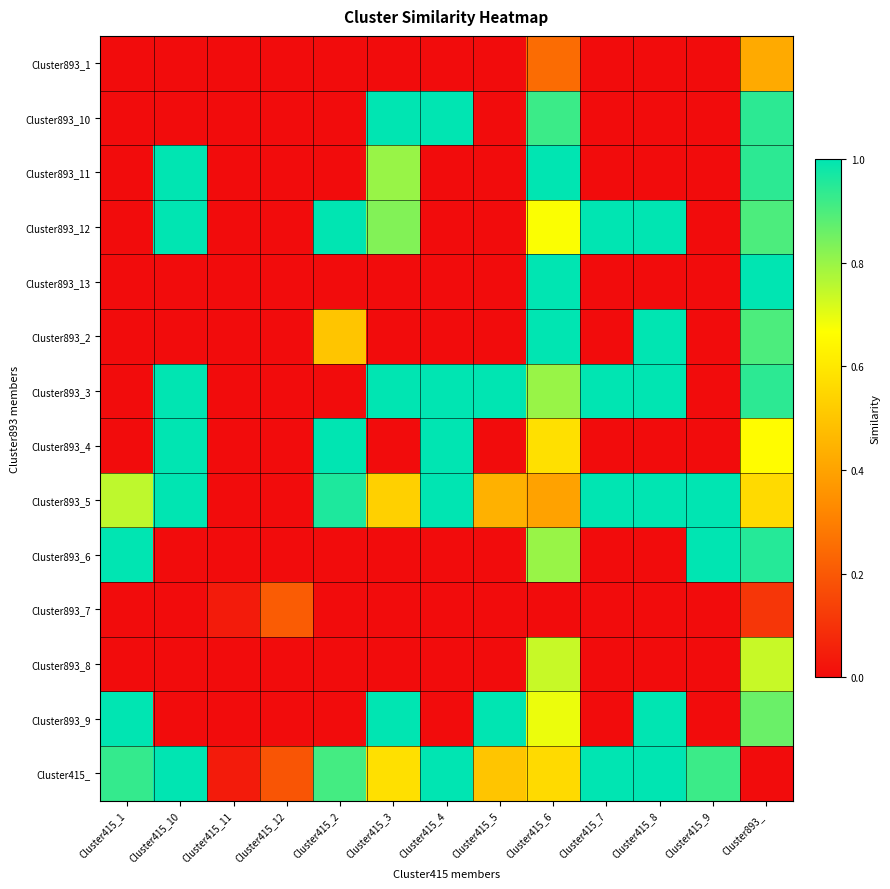

Reading right to left, what are all the values shown in this chart?

Cluster893_1: Cluster893_=0.4	Cluster415_9=0.0	Cluster415_8=0.0	Cluster415_7=0.0	Cluster415_6=0.2	Cluster415_5=0.0	Cluster415_4=0.0	Cluster415_3=0.0	Cluster415_2=0.0	Cluster415_12=0.0	Cluster415_11=0.0	Cluster415_10=0.0	Cluster415_1=0.0
Cluster893_10: Cluster893_=0.9	Cluster415_9=0.0	Cluster415_8=0.0	Cluster415_7=0.0	Cluster415_6=0.9	Cluster415_5=0.0	Cluster415_4=1.0	Cluster415_3=1.0	Cluster415_2=0.0	Cluster415_12=0.0	Cluster415_11=0.0	Cluster415_10=0.0	Cluster415_1=0.0
Cluster893_11: Cluster893_=0.9	Cluster415_9=0.0	Cluster415_8=0.0	Cluster415_7=0.0	Cluster415_6=1.0	Cluster415_5=0.0	Cluster415_4=0.0	Cluster415_3=0.8	Cluster415_2=0.0	Cluster415_12=0.0	Cluster415_11=0.0	Cluster415_10=1.0	Cluster415_1=0.0
Cluster893_12: Cluster893_=0.9	Cluster415_9=0.0	Cluster415_8=1.0	Cluster415_7=1.0	Cluster415_6=0.7	Cluster415_5=0.0	Cluster415_4=0.0	Cluster415_3=0.8	Cluster415_2=1.0	Cluster415_12=0.0	Cluster415_11=0.0	Cluster415_10=1.0	Cluster415_1=0.0
Cluster893_13: Cluster893_=1.0	Cluster415_9=0.0	Cluster415_8=0.0	Cluster415_7=0.0	Cluster415_6=1.0	Cluster415_5=0.0	Cluster415_4=0.0	Cluster415_3=0.0	Cluster415_2=0.0	Cluster415_12=0.0	Cluster415_11=0.0	Cluster415_10=0.0	Cluster415_1=0.0
Cluster893_2: Cluster893_=0.9	Cluster415_9=0.0	Cluster415_8=1.0	Cluster415_7=0.0	Cluster415_6=1.0	Cluster415_5=0.0	Cluster415_4=0.0	Cluster415_3=0.0	Cluster415_2=0.5	Cluster415_12=0.0	Cluster415_11=0.0	Cluster415_10=0.0	Cluster415_1=0.0
Cluster893_3: Cluster893_=0.9	Cluster415_9=0.0	Cluster415_8=1.0	Cluster415_7=1.0	Cluster415_6=0.8	Cluster415_5=1.0	Cluster415_4=1.0	Cluster415_3=1.0	Cluster415_2=0.0	Cluster415_12=0.0	Cluster415_11=0.0	Cluster415_10=1.0	Cluster415_1=0.0
Cluster893_4: Cluster893_=0.7	Cluster415_9=0.0	Cluster415_8=0.0	Cluster415_7=0.0	Cluster415_6=0.6	Cluster415_5=0.0	Cluster415_4=1.0	Cluster415_3=0.0	Cluster415_2=1.0	Cluster415_12=0.0	Cluster415_11=0.0	Cluster415_10=1.0	Cluster415_1=0.0
Cluster893_5: Cluster893_=0.6	Cluster415_9=1.0	Cluster415_8=1.0	Cluster415_7=1.0	Cluster415_6=0.4	Cluster415_5=0.4	Cluster415_4=1.0	Cluster415_3=0.5	Cluster415_2=1.0	Cluster415_12=0.0	Cluster415_11=0.0	Cluster415_10=1.0	Cluster415_1=0.8
Cluster893_6: Cluster893_=0.9	Cluster415_9=1.0	Cluster415_8=0.0	Cluster415_7=0.0	Cluster415_6=0.8	Cluster415_5=0.0	Cluster415_4=0.0	Cluster415_3=0.0	Cluster415_2=0.0	Cluster415_12=0.0	Cluster415_11=0.0	Cluster415_10=0.0	Cluster415_1=1.0
Cluster893_7: Cluster893_=0.1	Cluster415_9=0.0	Cluster415_8=0.0	Cluster415_7=0.0	Cluster415_6=0.0	Cluster415_5=0.0	Cluster415_4=0.0	Cluster415_3=0.0	Cluster415_2=0.0	Cluster415_12=0.2	Cluster415_11=0.0	Cluster415_10=0.0	Cluster415_1=0.0
Cluster893_8: Cluster893_=0.7	Cluster415_9=0.0	Cluster415_8=0.0	Cluster415_7=0.0	Cluster415_6=0.7	Cluster415_5=0.0	Cluster415_4=0.0	Cluster415_3=0.0	Cluster415_2=0.0	Cluster415_12=0.0	Cluster415_11=0.0	Cluster415_10=0.0	Cluster415_1=0.0
Cluster893_9: Cluster893_=0.9	Cluster415_9=0.0	Cluster415_8=1.0	Cluster415_7=0.0	Cluster415_6=0.7	Cluster415_5=1.0	Cluster415_4=0.0	Cluster415_3=1.0	Cluster415_2=0.0	Cluster415_12=0.0	Cluster415_11=0.0	Cluster415_10=0.0	Cluster415_1=1.0
Cluster415_: Cluster893_=0.0	Cluster415_9=0.9	Cluster415_8=1.0	Cluster415_7=1.0	Cluster415_6=0.6	Cluster415_5=0.5	Cluster415_4=1.0	Cluster415_3=0.6	Cluster415_2=0.9	Cluster415_12=0.2	Cluster415_11=0.0	Cluster415_10=1.0	Cluster415_1=0.9